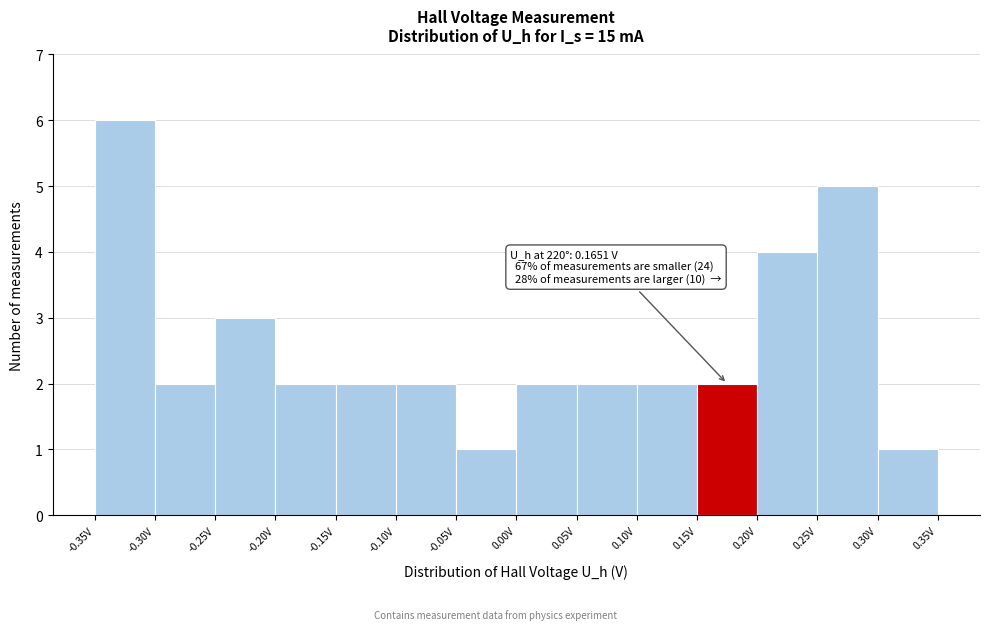

Which range on the x-axis has the tallest bar?

-0.35 to -0.30